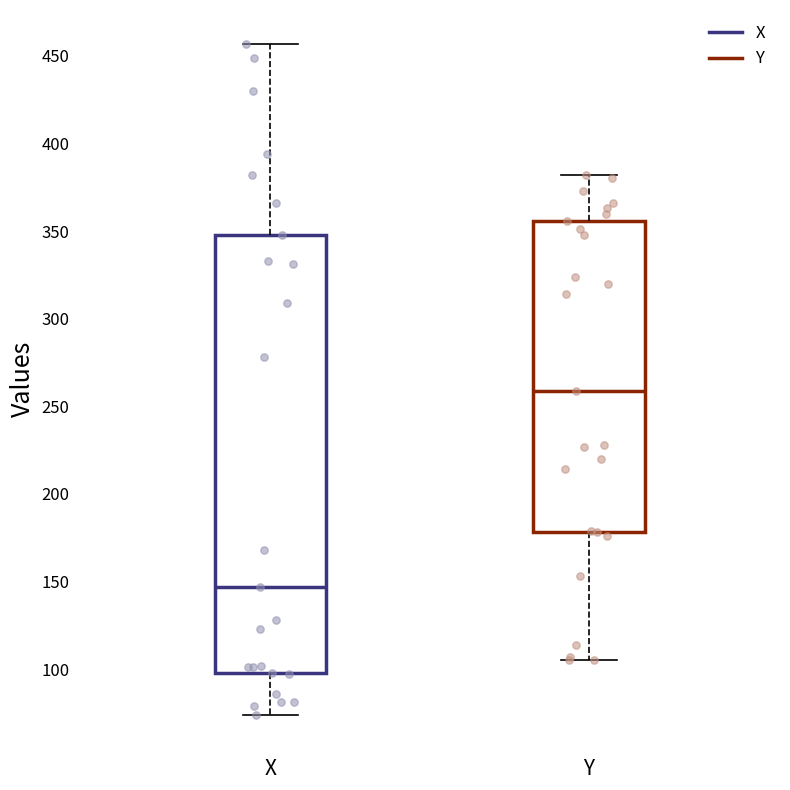

Which box's median line is the lowest?

X